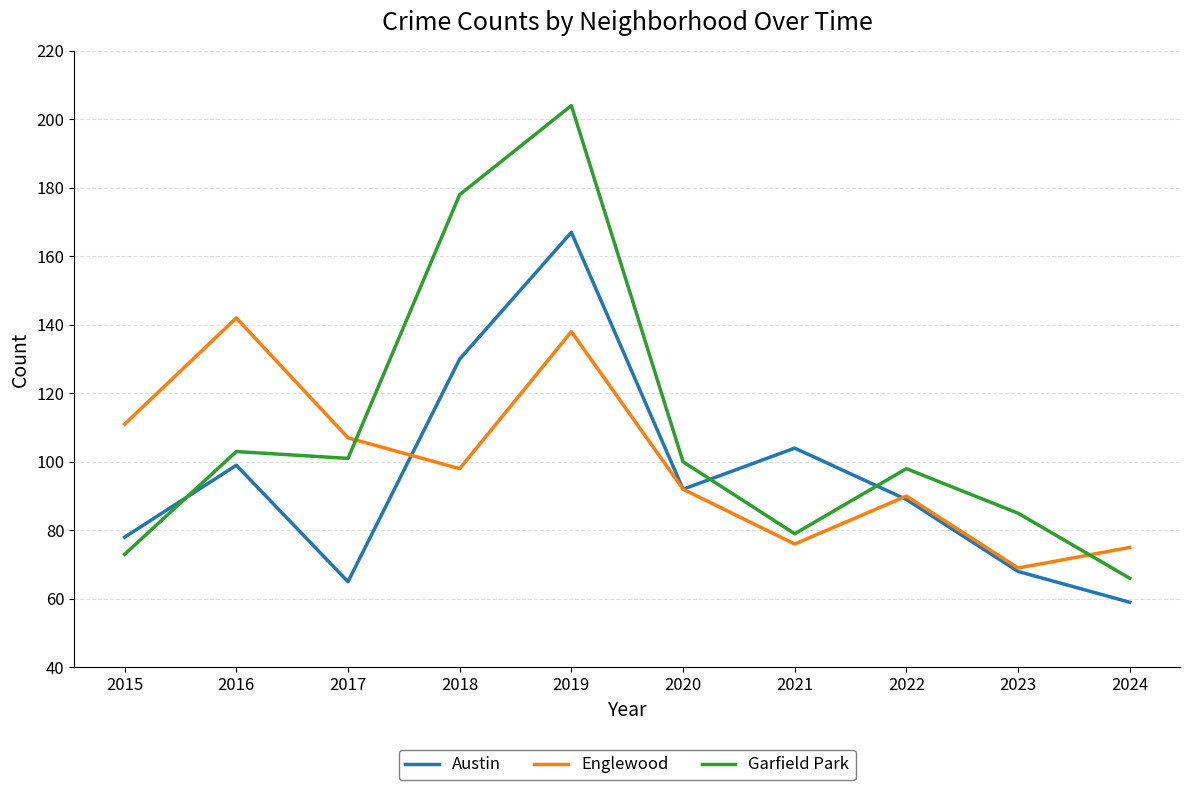

Is this an area chart (filled region under the line)?

No